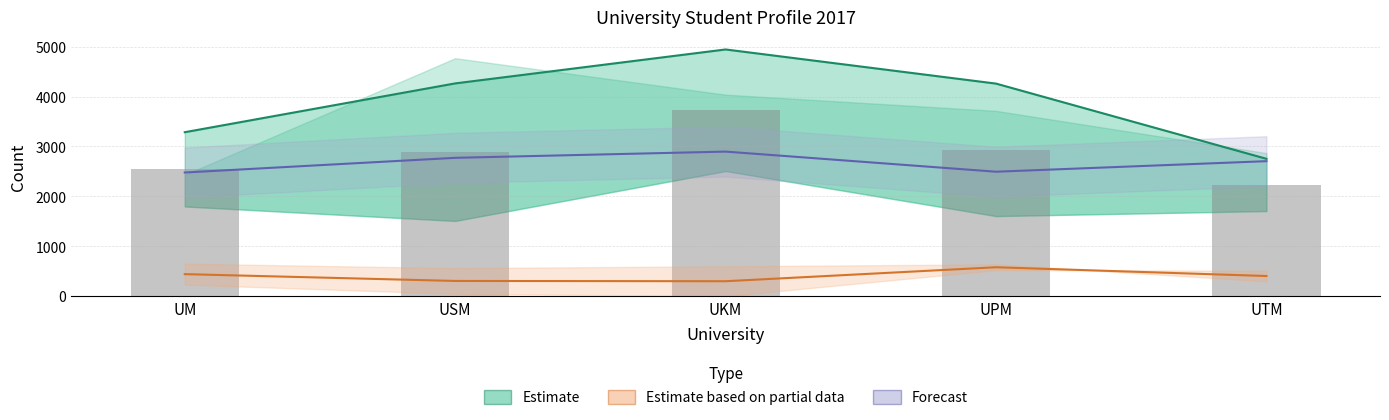

Which series has the largest total across all categories?

Estimate